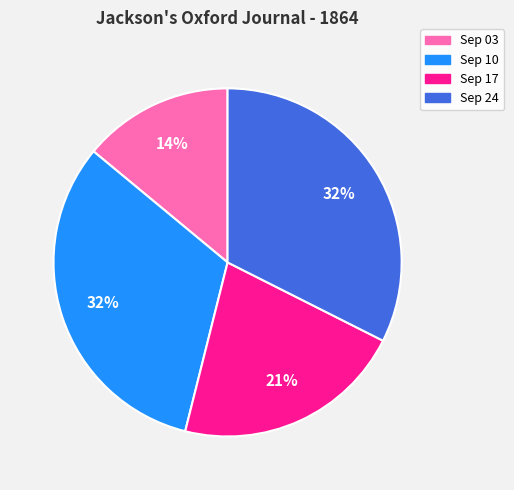

To the nearest percent, what is the average slice percentage?

25%